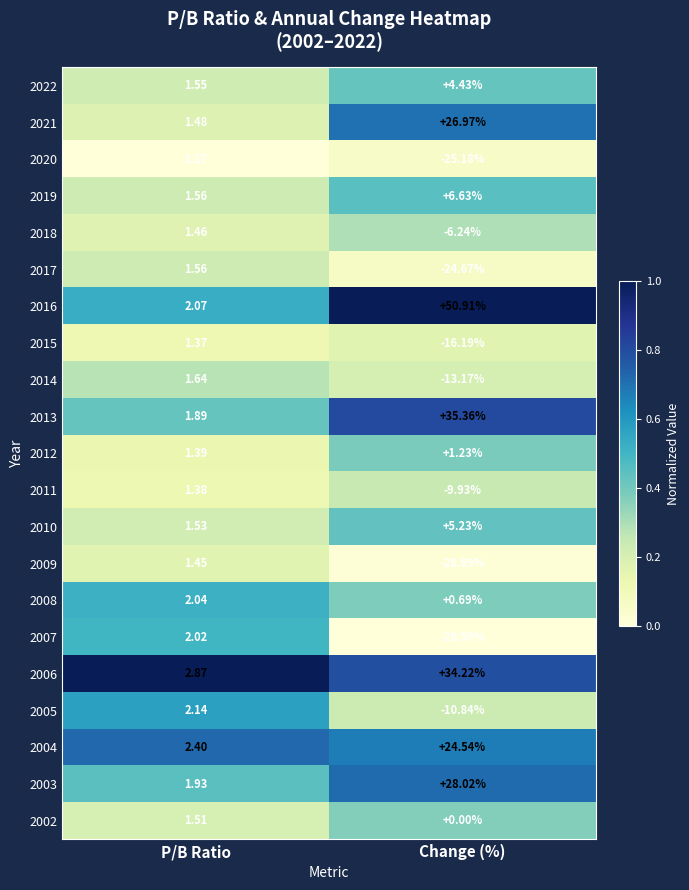

How many distinct data groups are displayed?

21